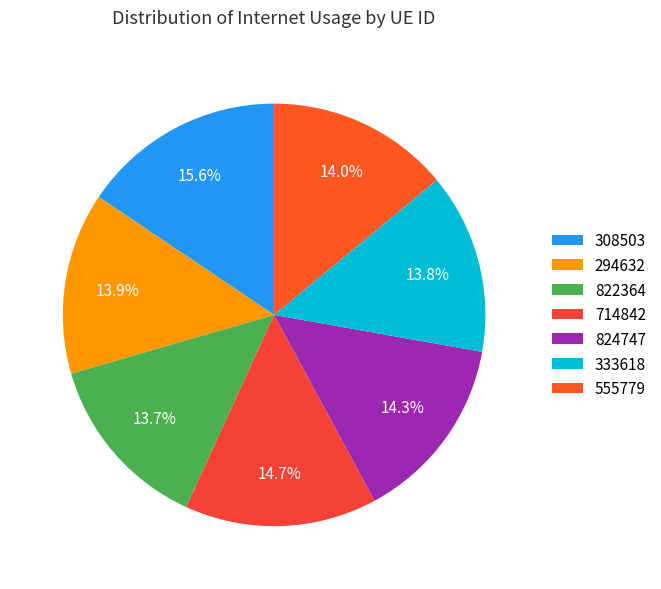

To the nearest percent, what percentage of the pie is 333618?

14%